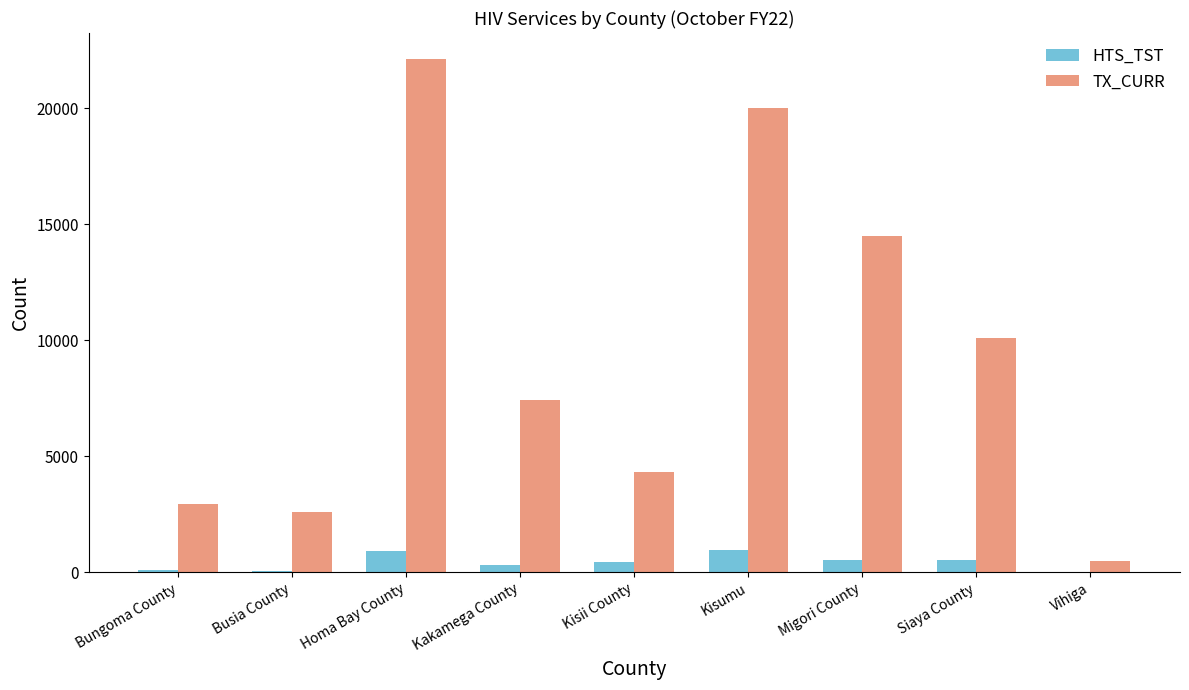

What is the maximum value shown in the chart?

22124